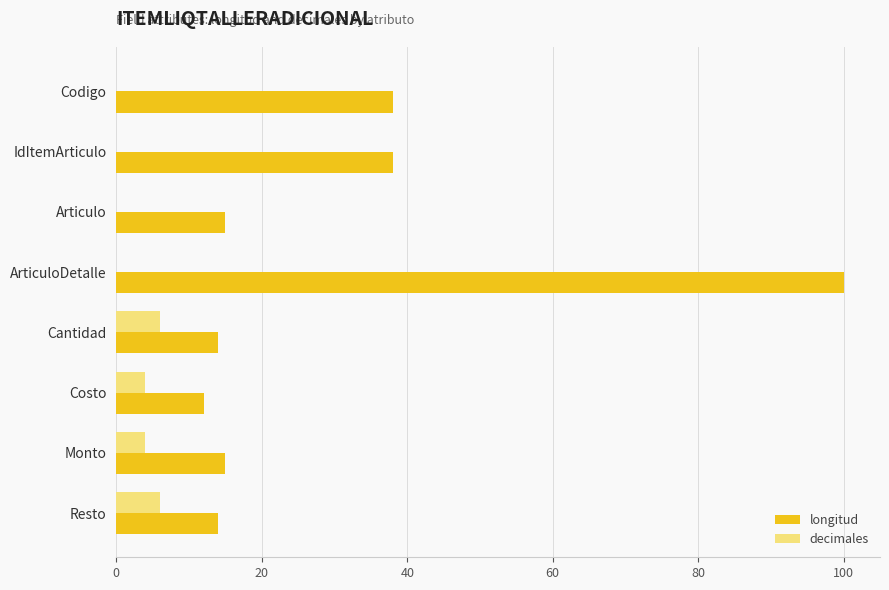

At which category is the sum across all series the highest?

ArticuloDetalle